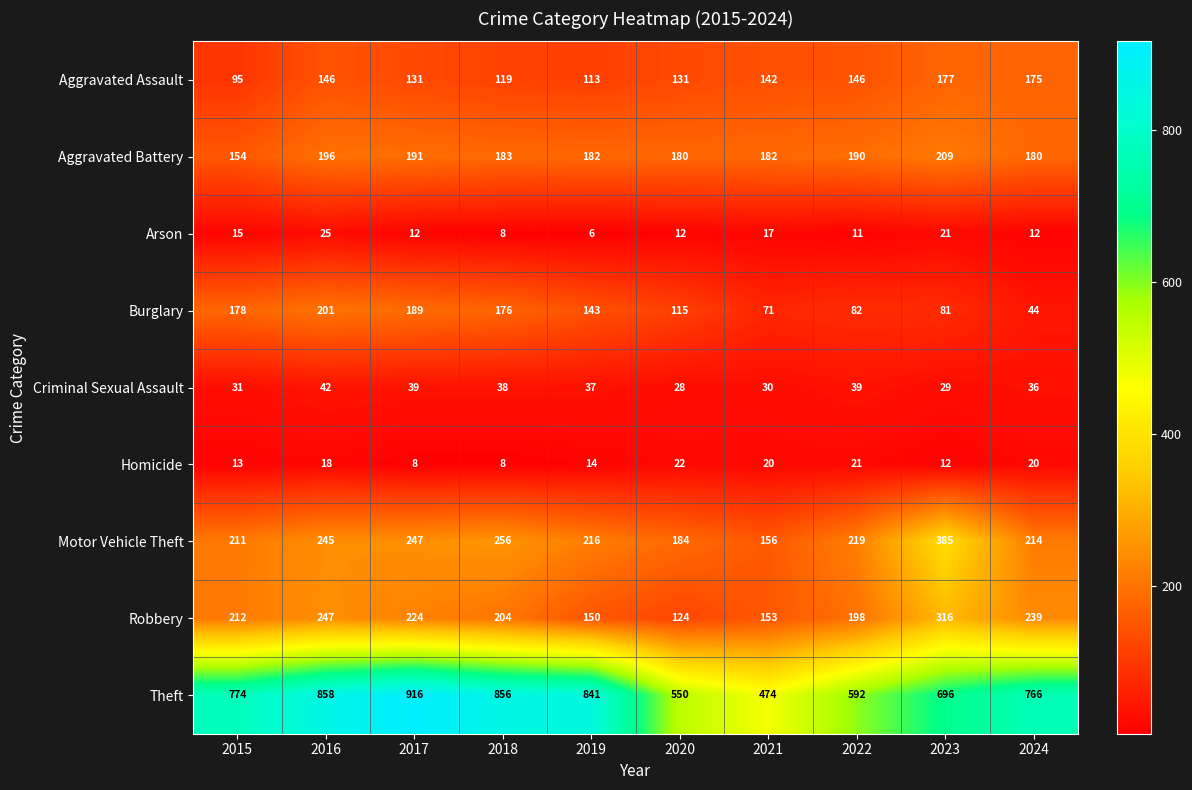

What is the sum of all Motor Vehicle Theft values?

2333